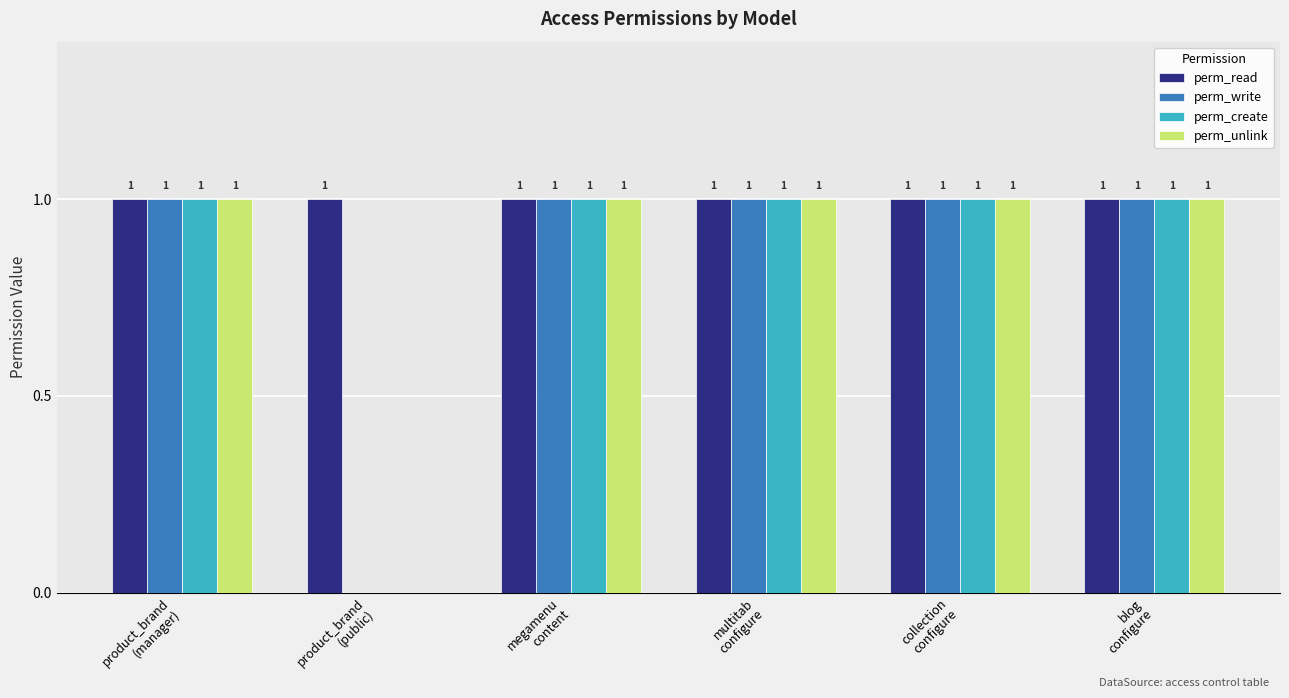

The perm_create series shows 0 at product_brand
(public). True or false?

True